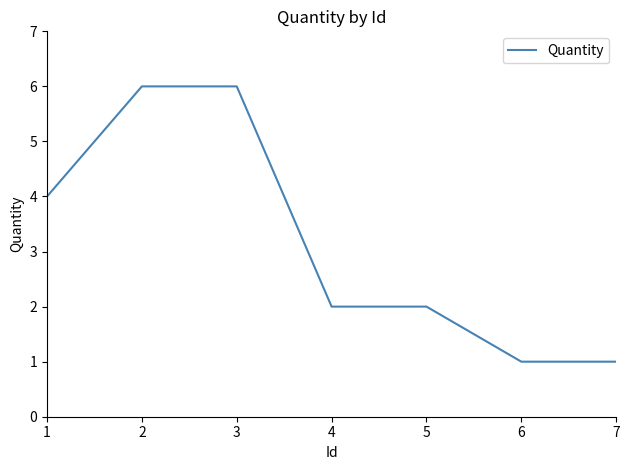

Count the number of categories in the chart.

7